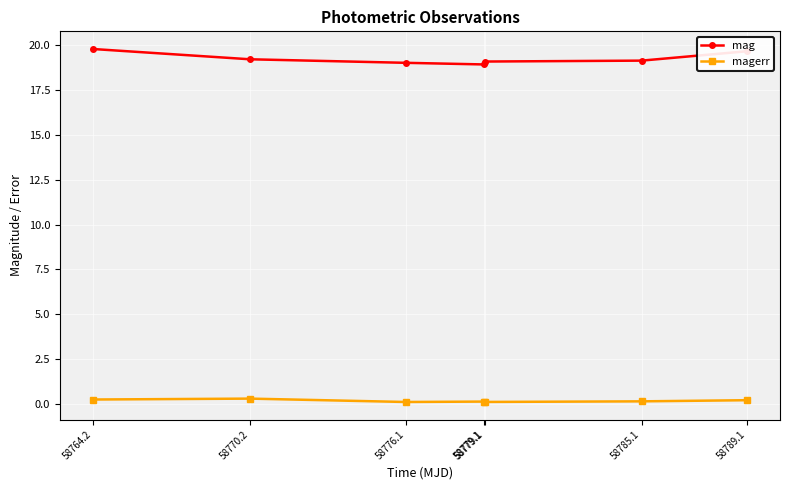

What is the difference between the maximum and minimum values in the mag series?

0.9